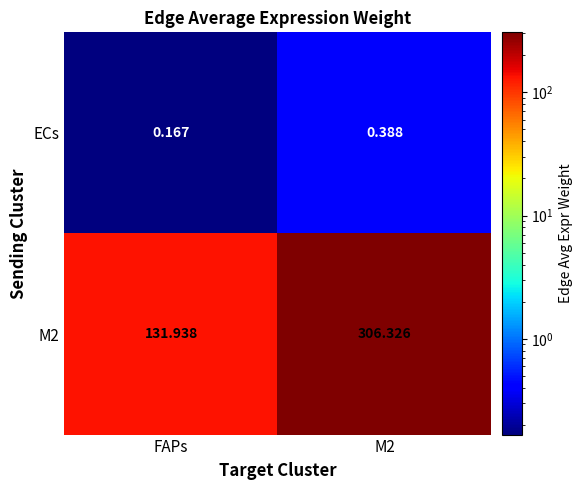

Which series has the largest range (max minus min)?

M2